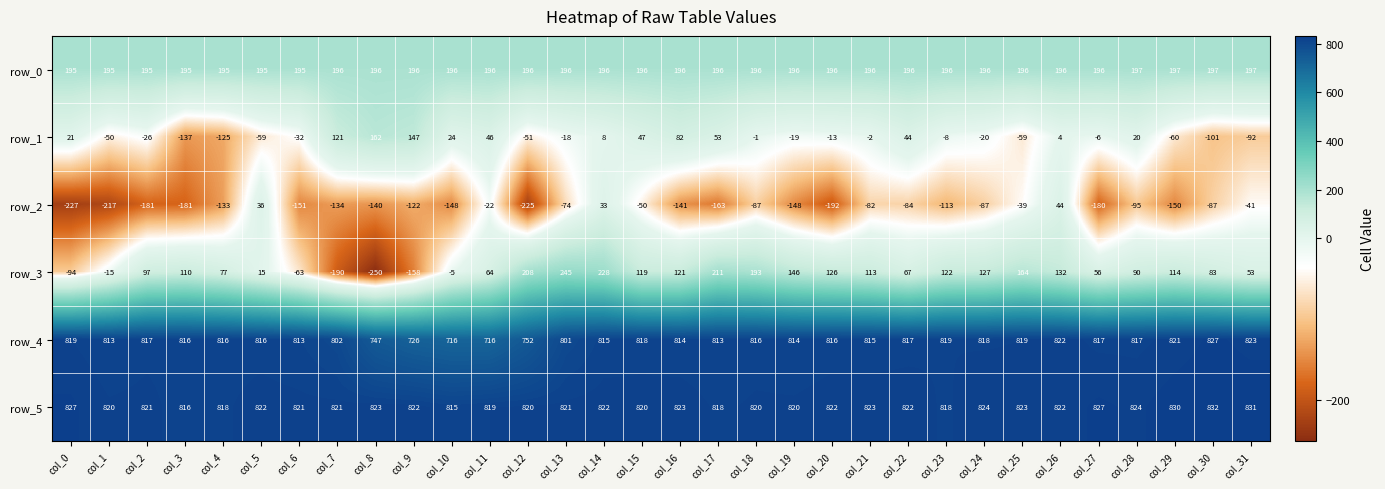

At which label does row_4 first exceed 816?

col_0